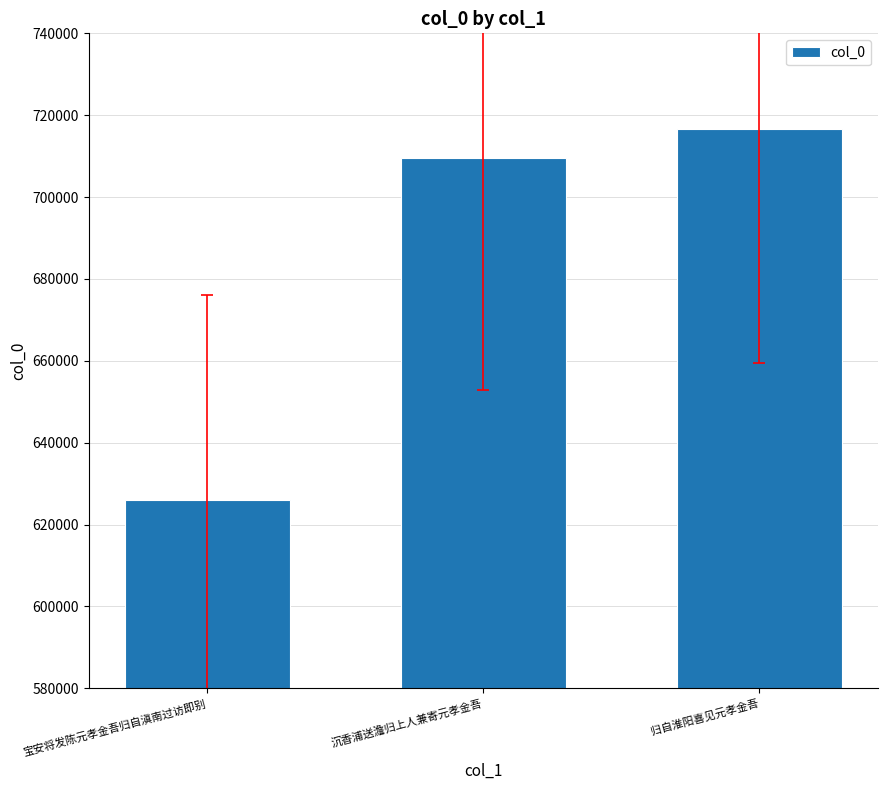

What is the difference between the values at 归自淮阳喜见元孝金吾 and 沉香浦送澹归上人兼寄元孝金吾?

7071